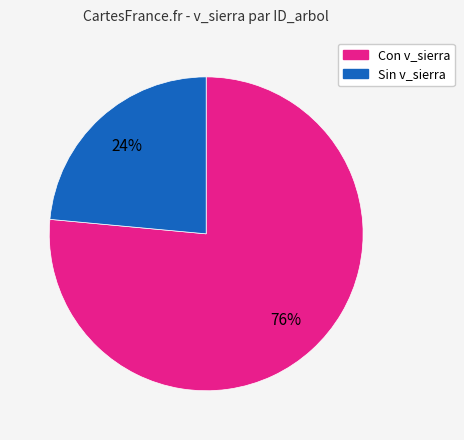

What percentage is the Con v_sierra slice, to the nearest percent?

76%